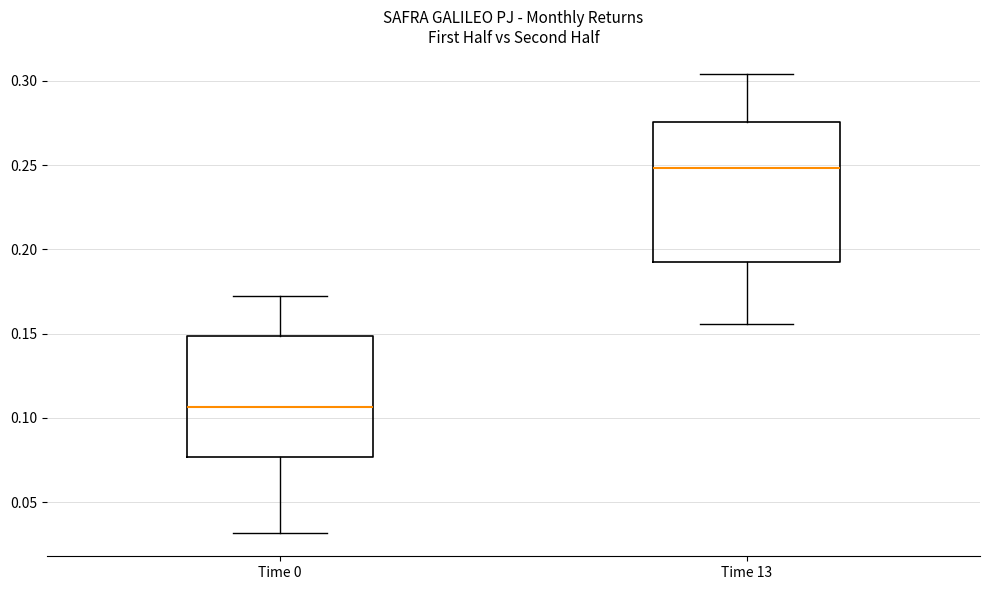

Which box's median line is the highest?

Time 13